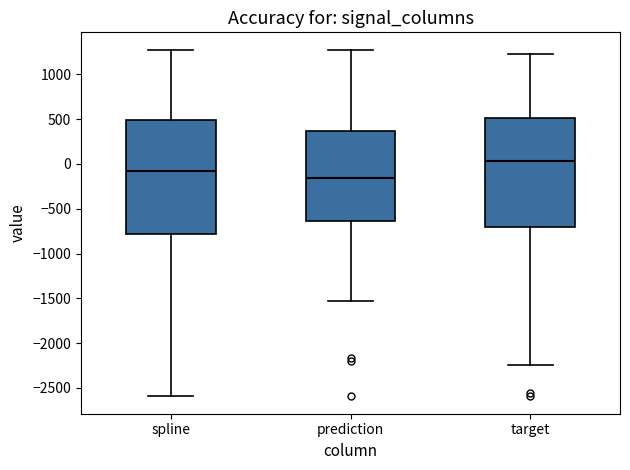

Reading left to right, transcribe this box plot: for each box, give where its median line is, the range the box spans, and where its two whiskers end, as read against the y-axis. The values are not printed on the chart, so give them approximately, as read against the axis.

spline: median -100, box -800 to 500, whiskers -2600 to 1300
prediction: median -150, box -650 to 350, whiskers -1550 to 1300
target: median 50, box -700 to 500, whiskers -2250 to 1250